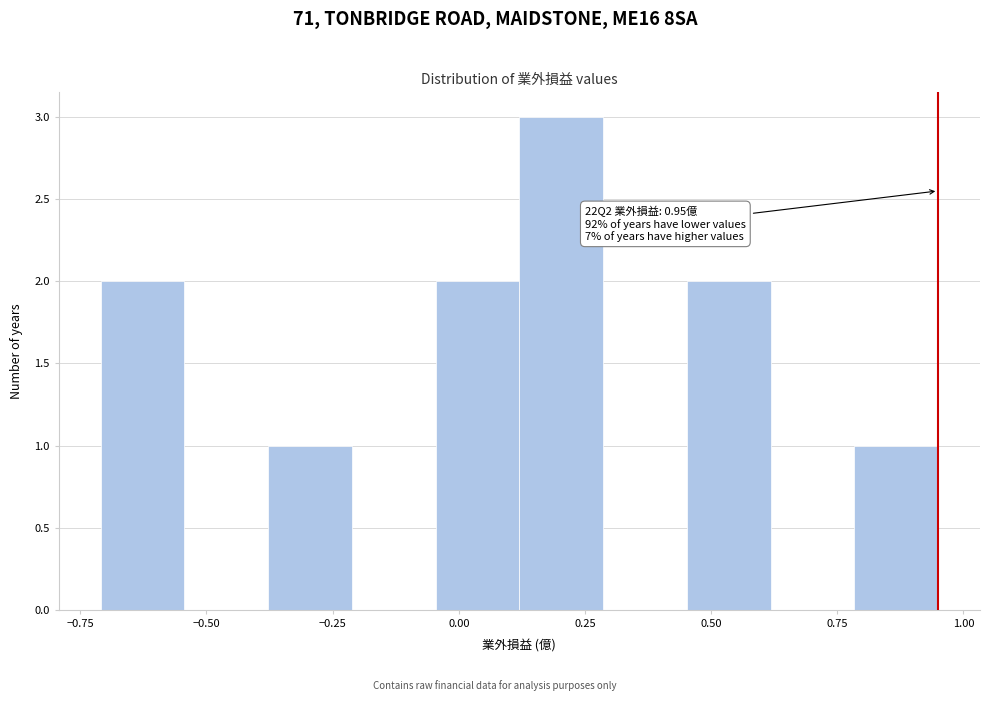

Around what value on the x-axis is the tallest bar? Give the approximate position of its centre, as read against the axis.

0.20